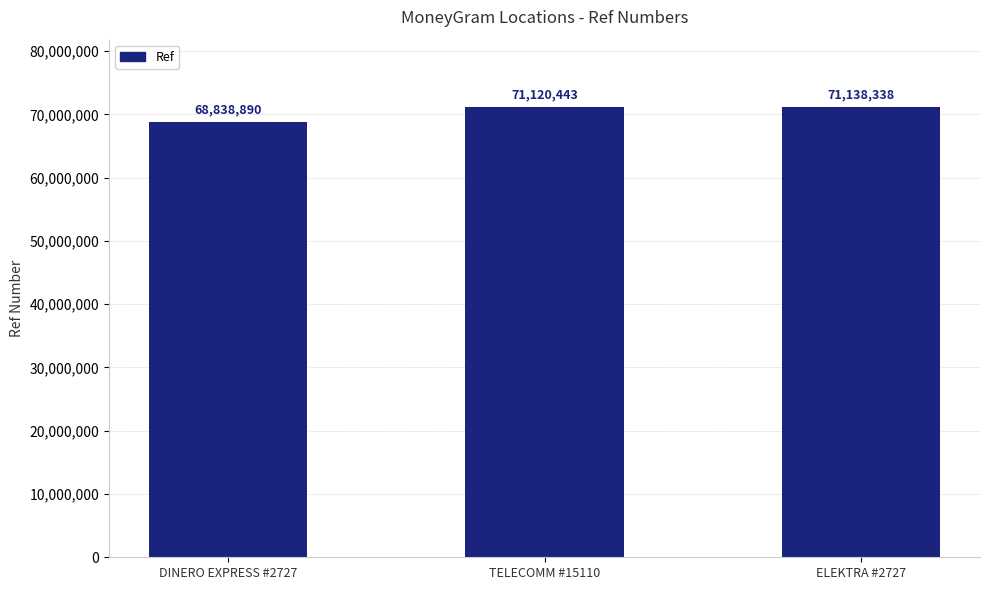

Where is the data nearest to the value 69988614?

TELECOMM #15110